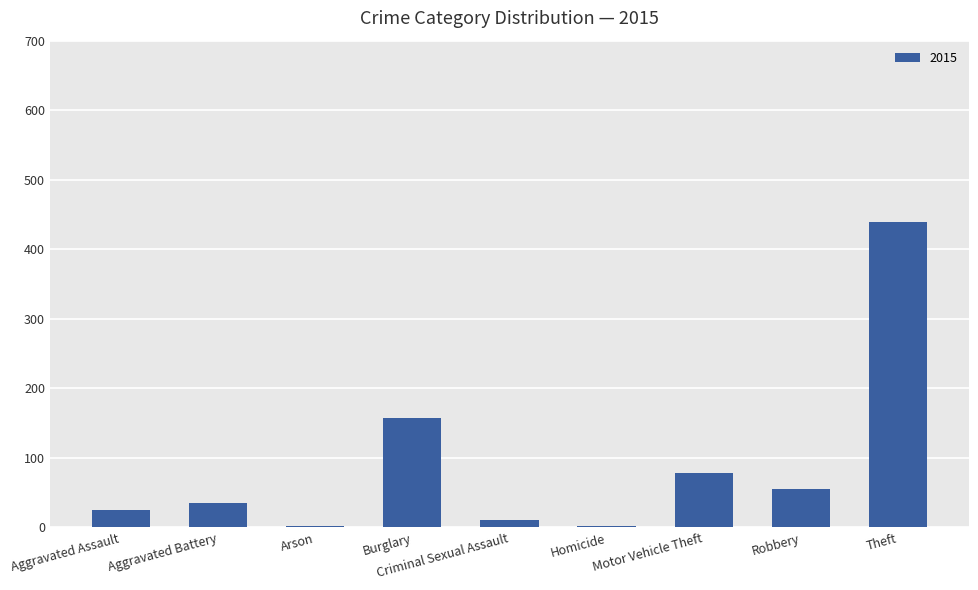

At which category does the chart reach its peak across all series?

Theft